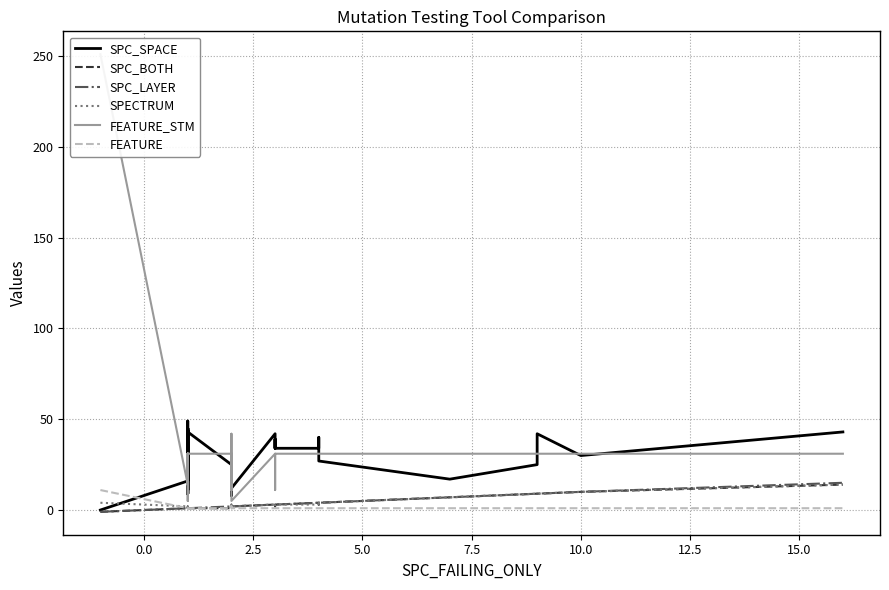

What are all the series names shown in the legend?

SPC_SPACE, SPC_BOTH, SPC_LAYER, SPECTRUM, FEATURE_STM, FEATURE